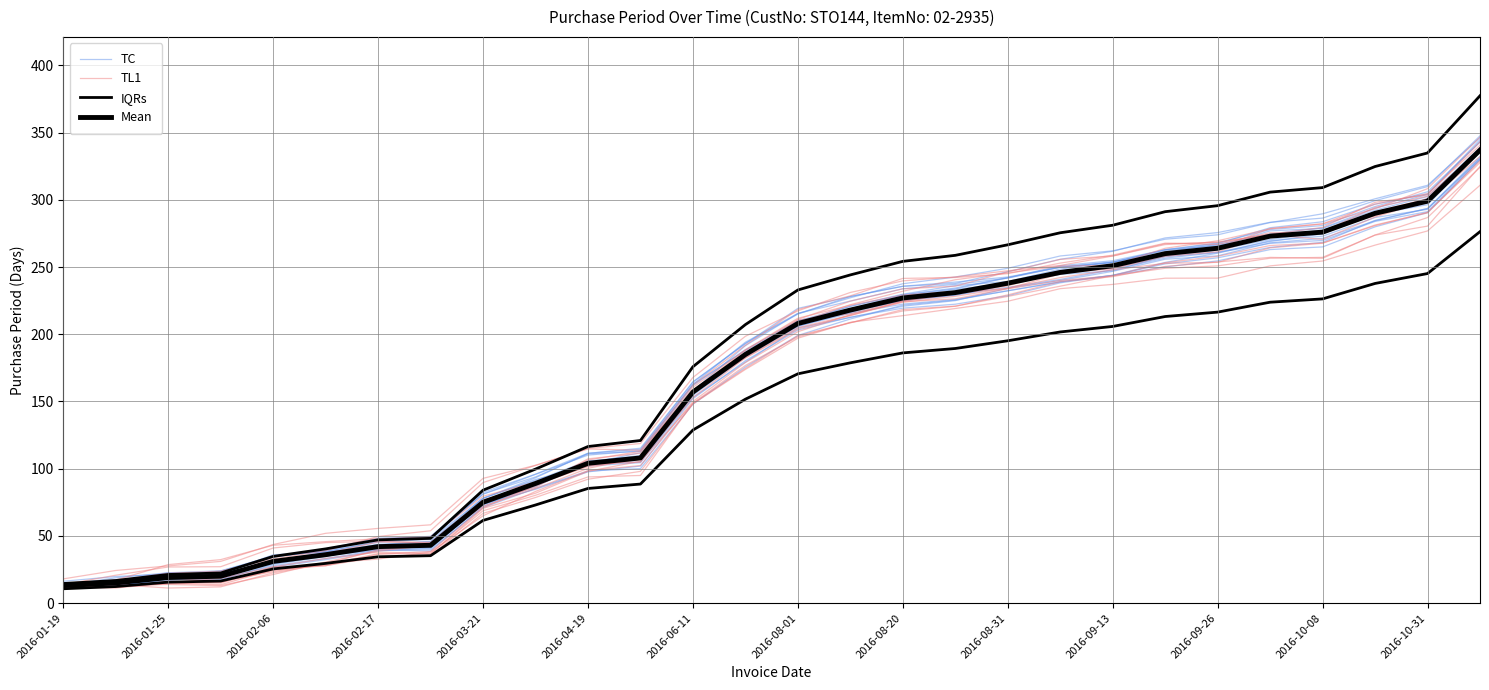

What is the difference between the maximum and second lowest values in the IQRs series?

264.0